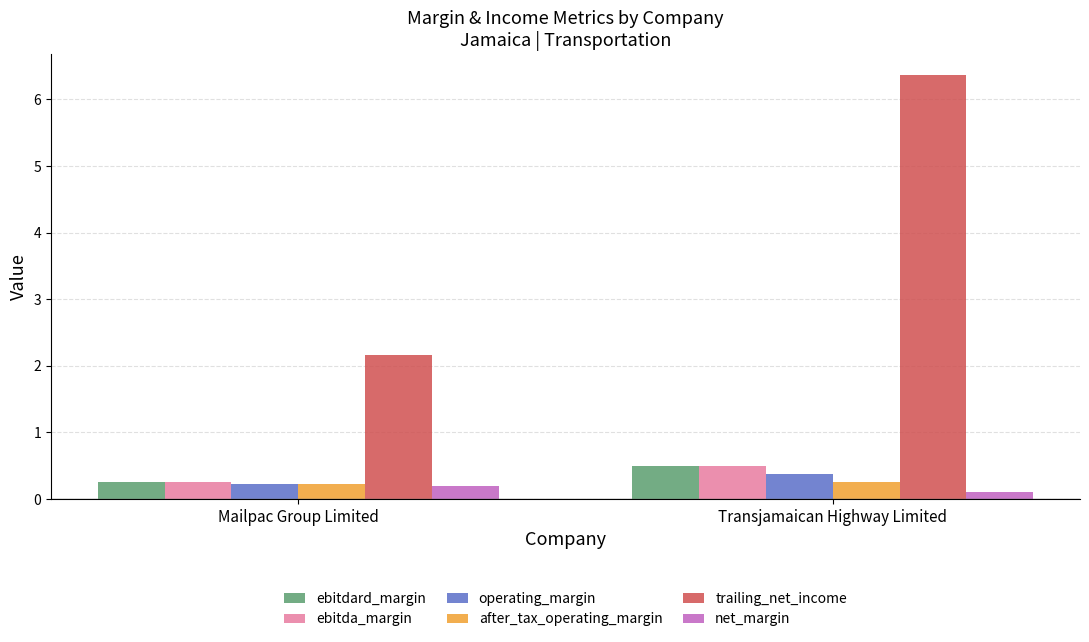

Reading left to right, what are all the values shown in this chart?

ebitdard_margin: Mailpac Group Limited=0.3	Transjamaican Highway Limited=0.5
ebitda_margin: Mailpac Group Limited=0.3	Transjamaican Highway Limited=0.5
operating_margin: Mailpac Group Limited=0.2	Transjamaican Highway Limited=0.4
after_tax_operating_margin: Mailpac Group Limited=0.2	Transjamaican Highway Limited=0.3
trailing_net_income: Mailpac Group Limited=2.2	Transjamaican Highway Limited=6.4
net_margin: Mailpac Group Limited=0.2	Transjamaican Highway Limited=0.1